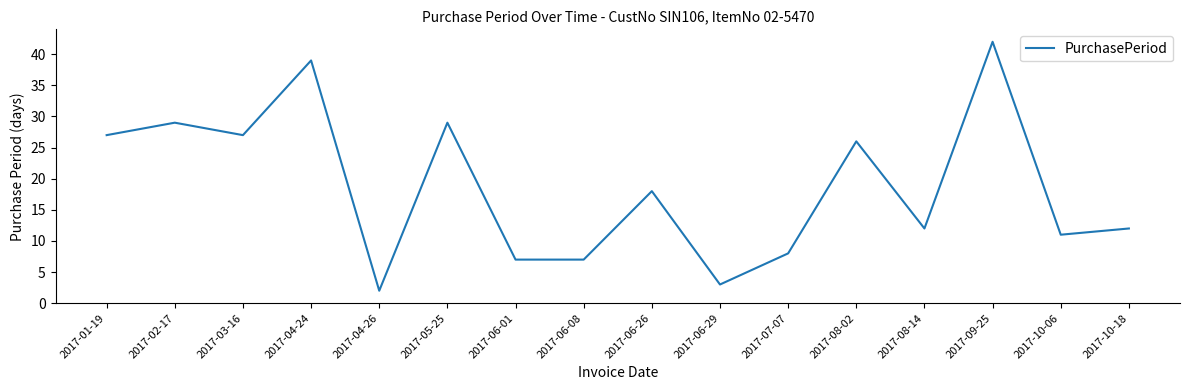

What position from the left is 2017-07-07?

11